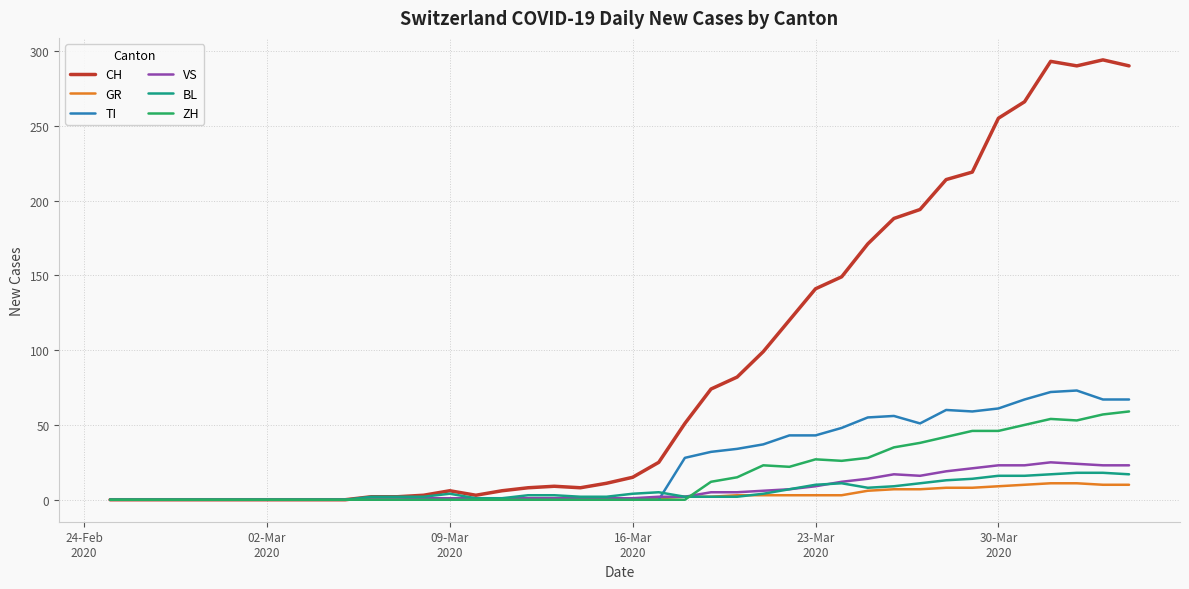

Which series has the largest total across all categories?

CH